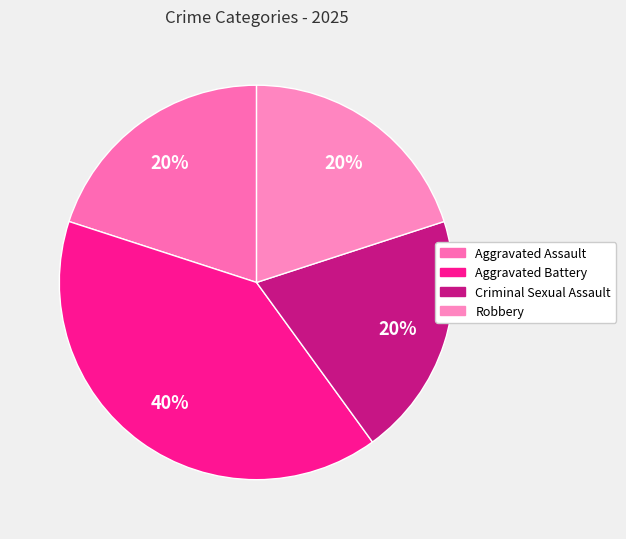

Does Criminal Sexual Assault represent more than half of the total?

No